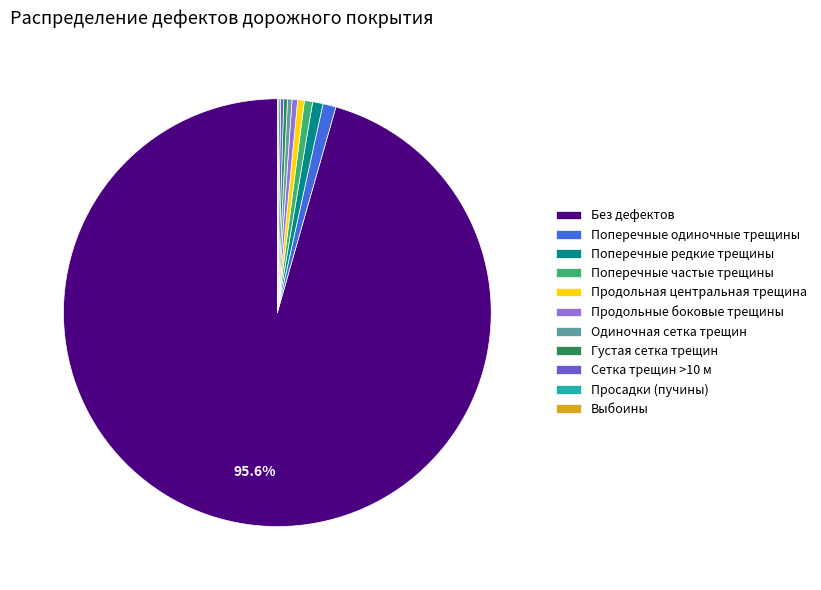

Combined, do Поперечные частые трещины and Одиночная сетка трещин account for over 50%?

No